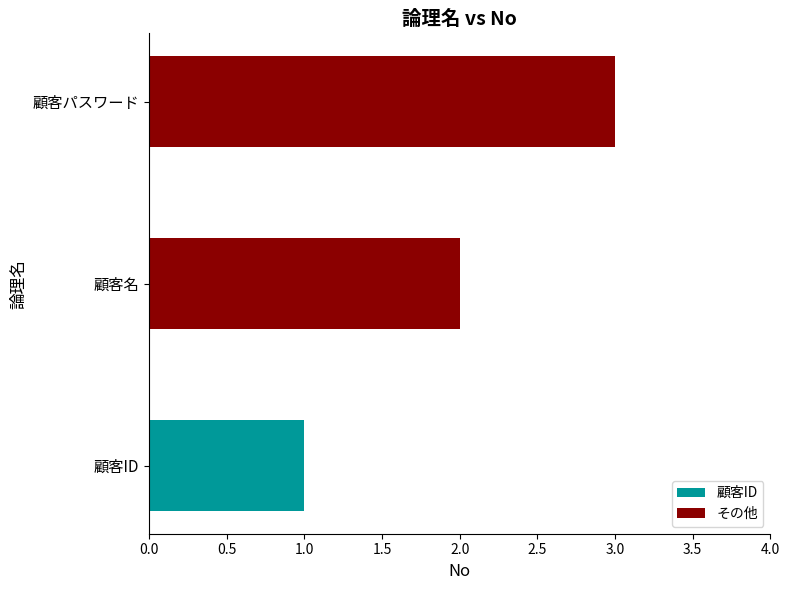

What is the sum of all values?

6